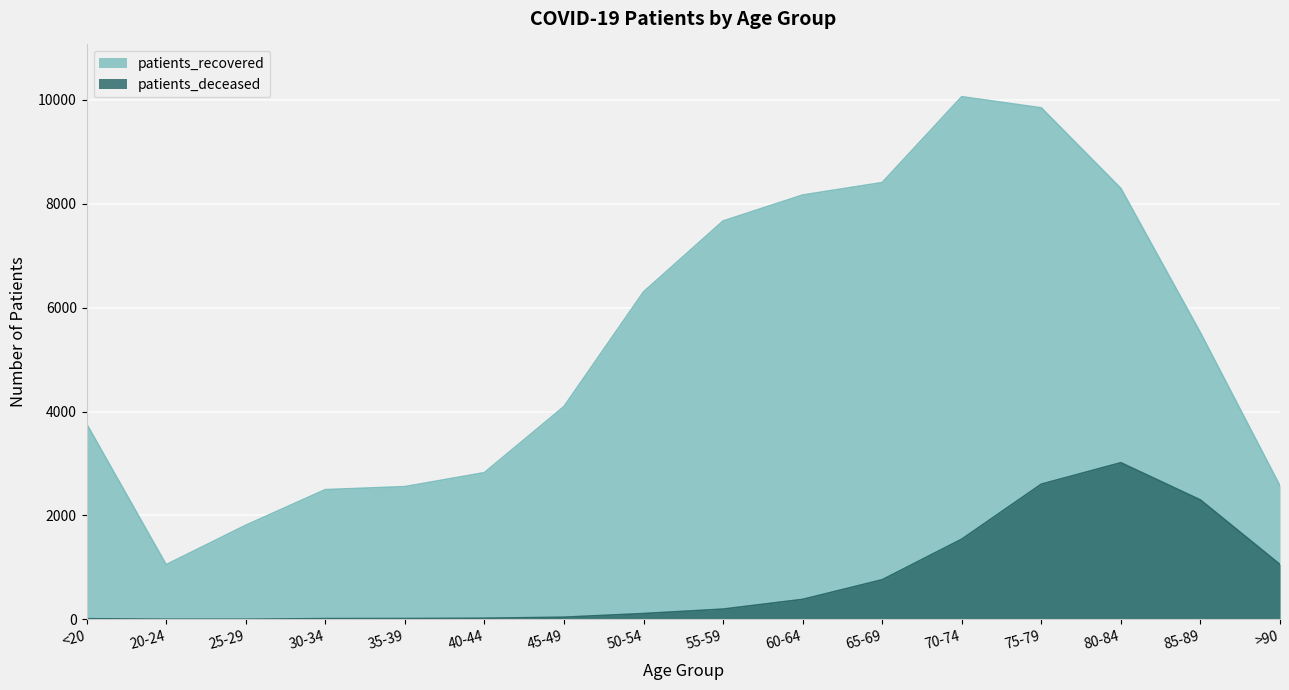

What are all the series names shown in the legend?

patients_recovered, patients_deceased